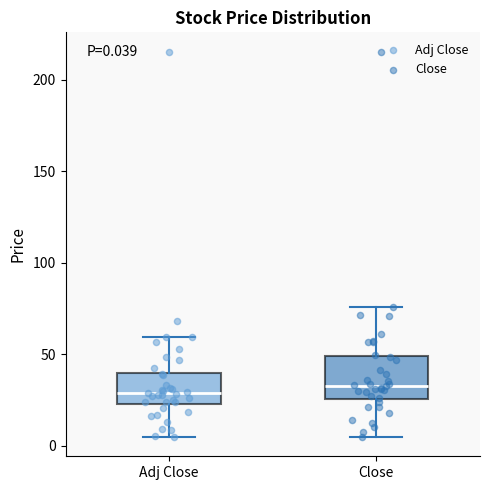

Which box is the tallest, from its lower edge to its upper edge?

Close